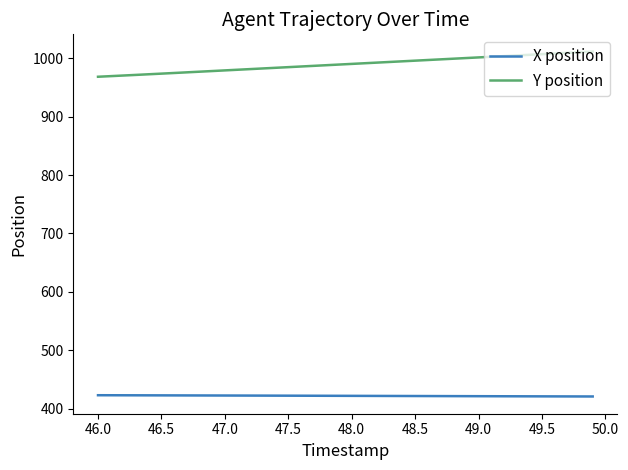

Count the number of categories in the chart.

40